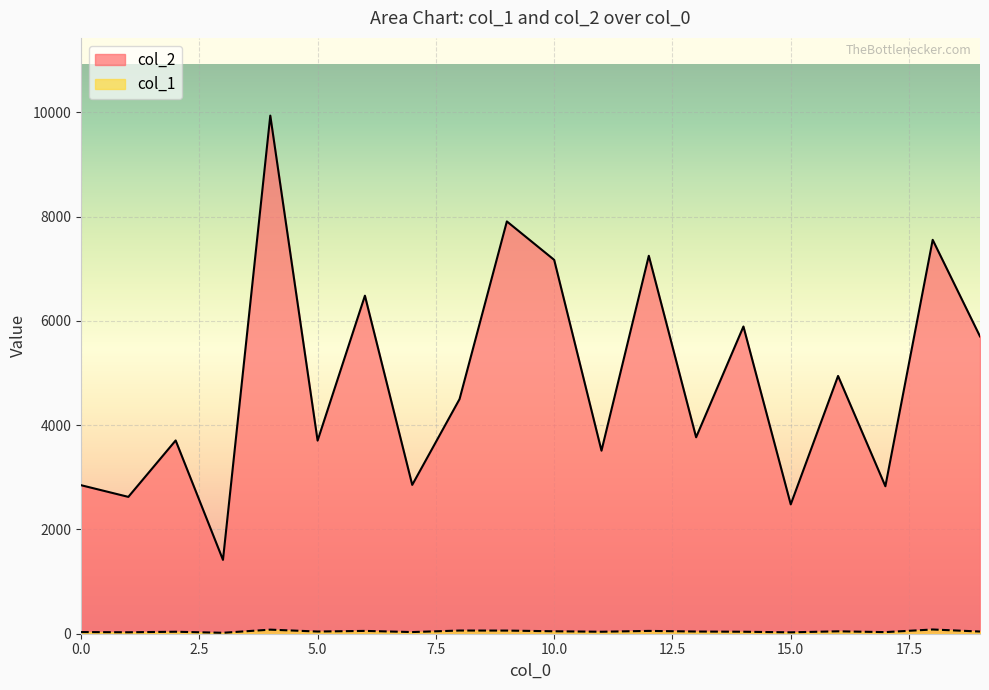

What are all the series names shown in the legend?

col_2, col_1